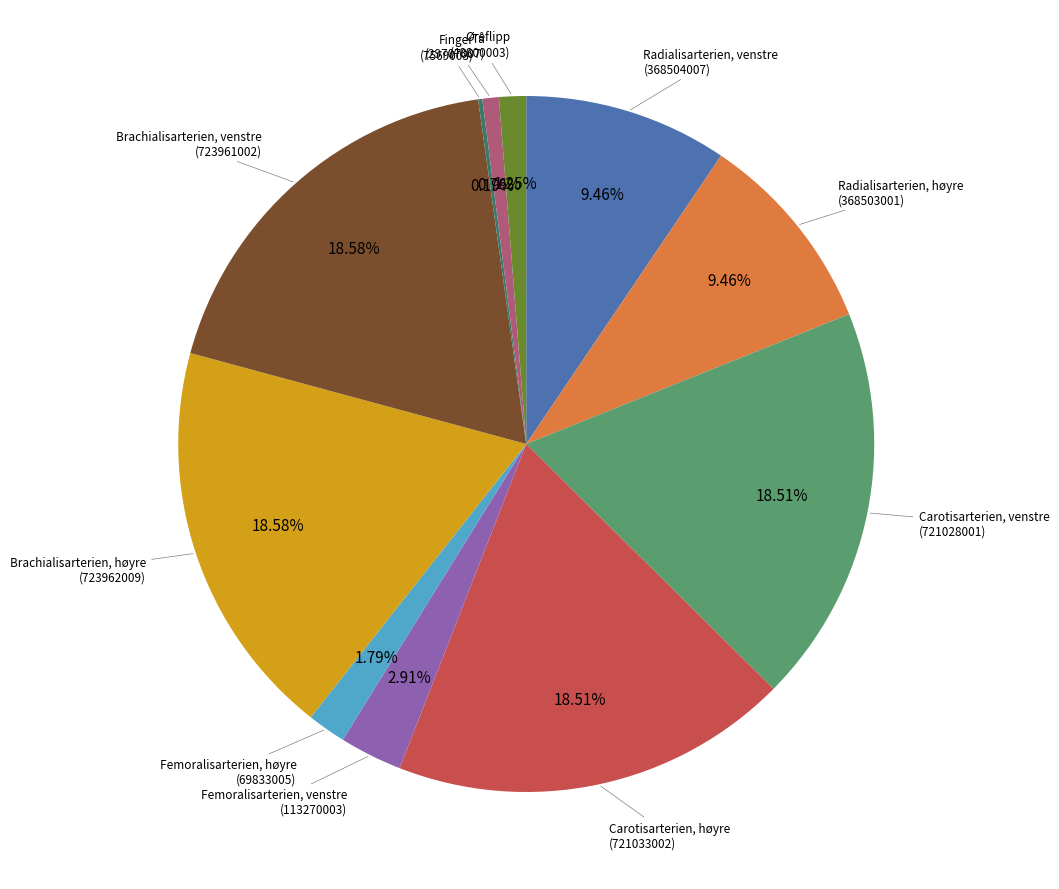

Is there any slice that represents more than half of the pie?

No